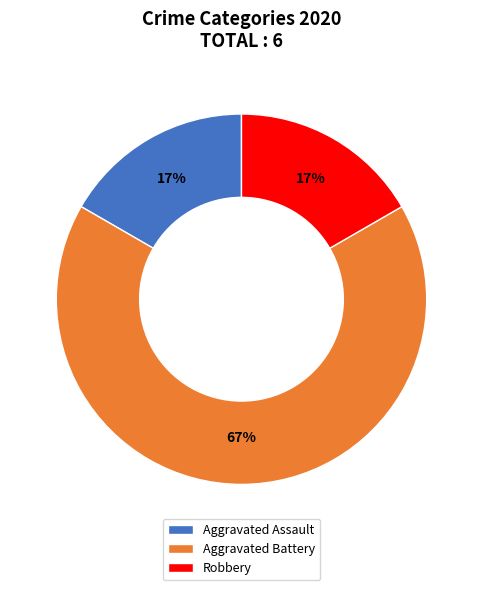

Which slice is the largest?

Aggravated Battery